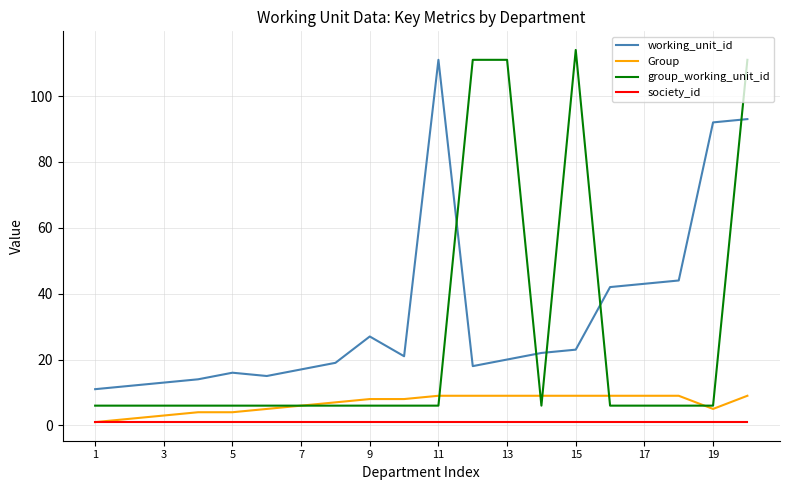

Which series has the largest range (max minus min)?

group_working_unit_id